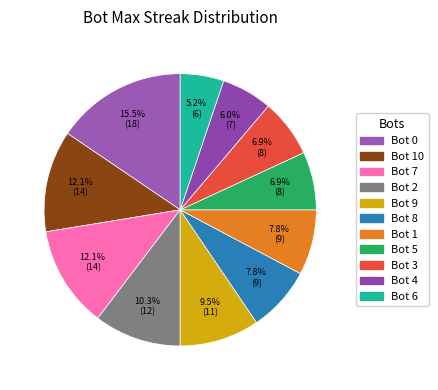

Count the number of slices in the pie.

11